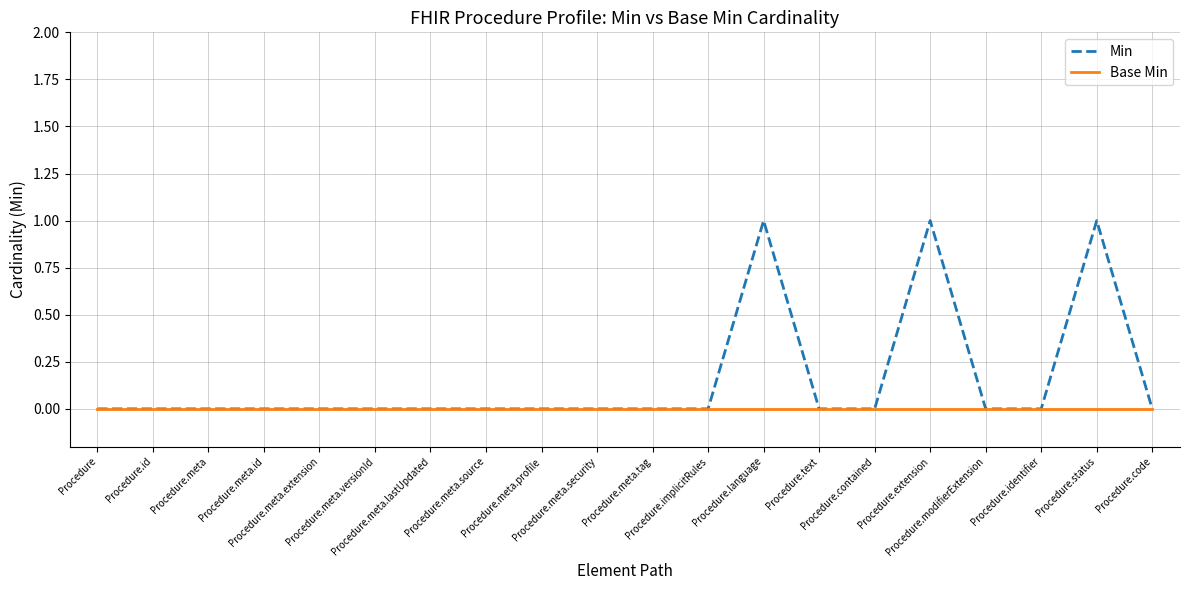

Which series has the largest total across all categories?

Min